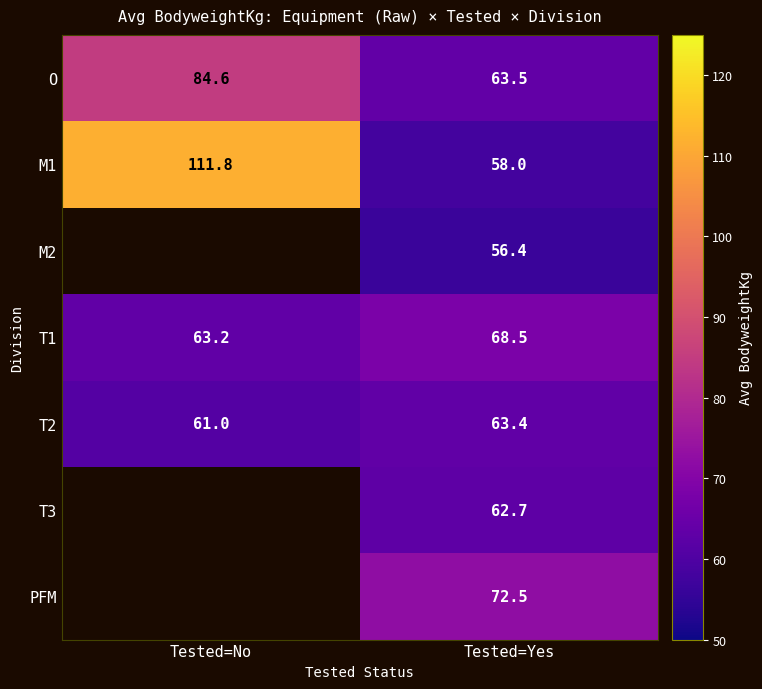

Where does the T2 series first go above 63?

Tested=Yes